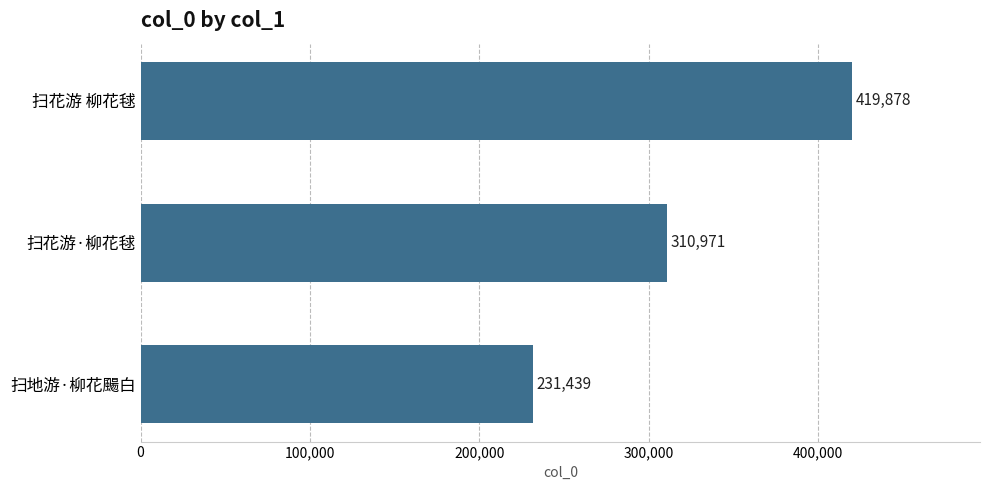

What is the average value?

320763